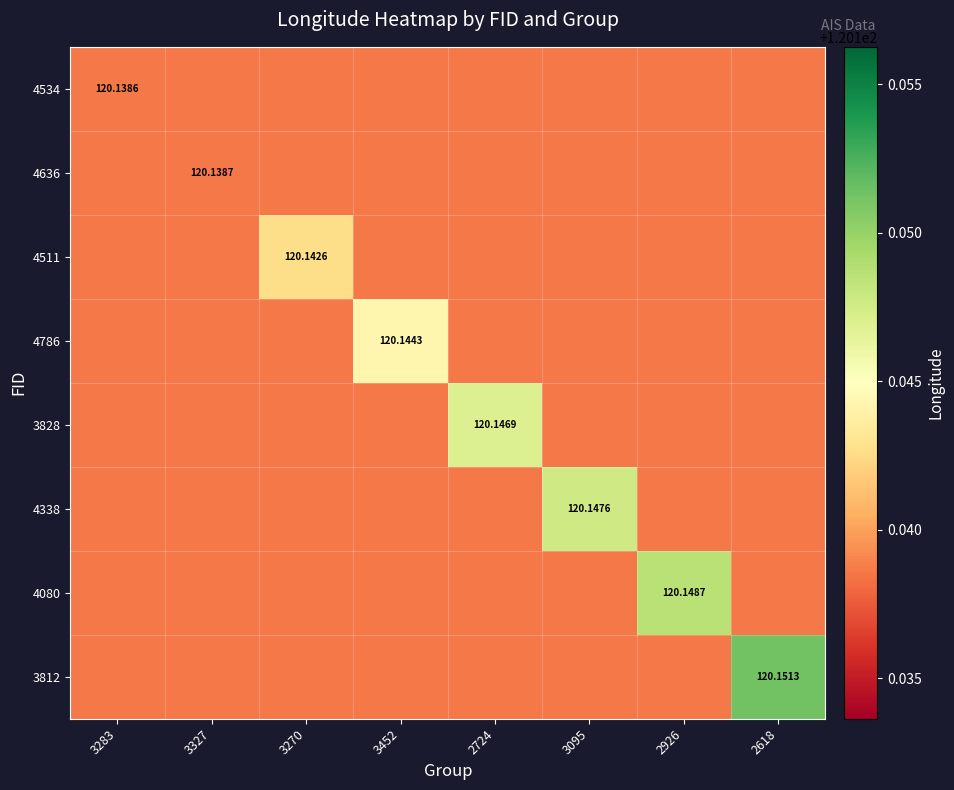

Which series changed the most between 3270 and 2618?

3812